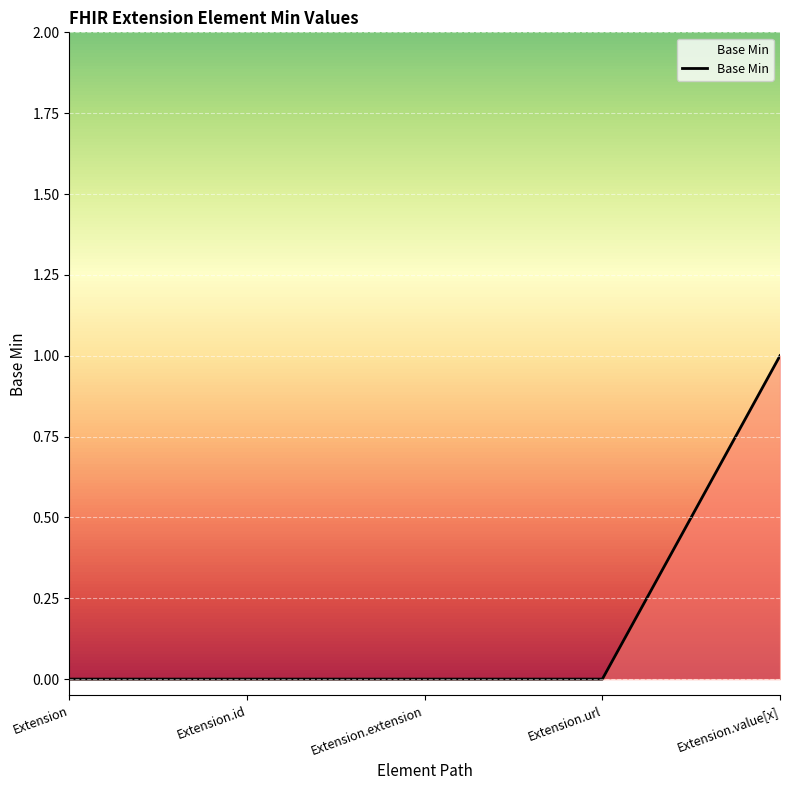

What is the change in value from Extension.id to Extension.value[x]?

+1